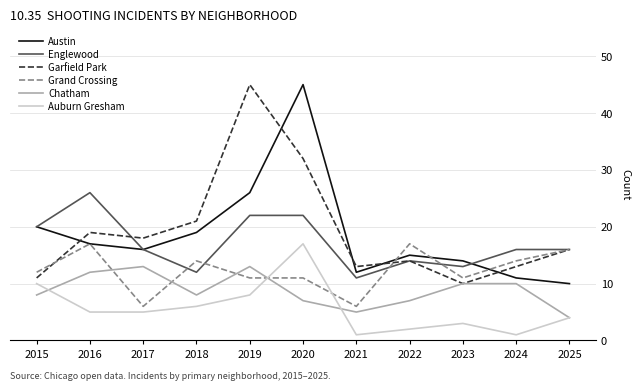

At which label does Garfield Park reach its peak?

2019